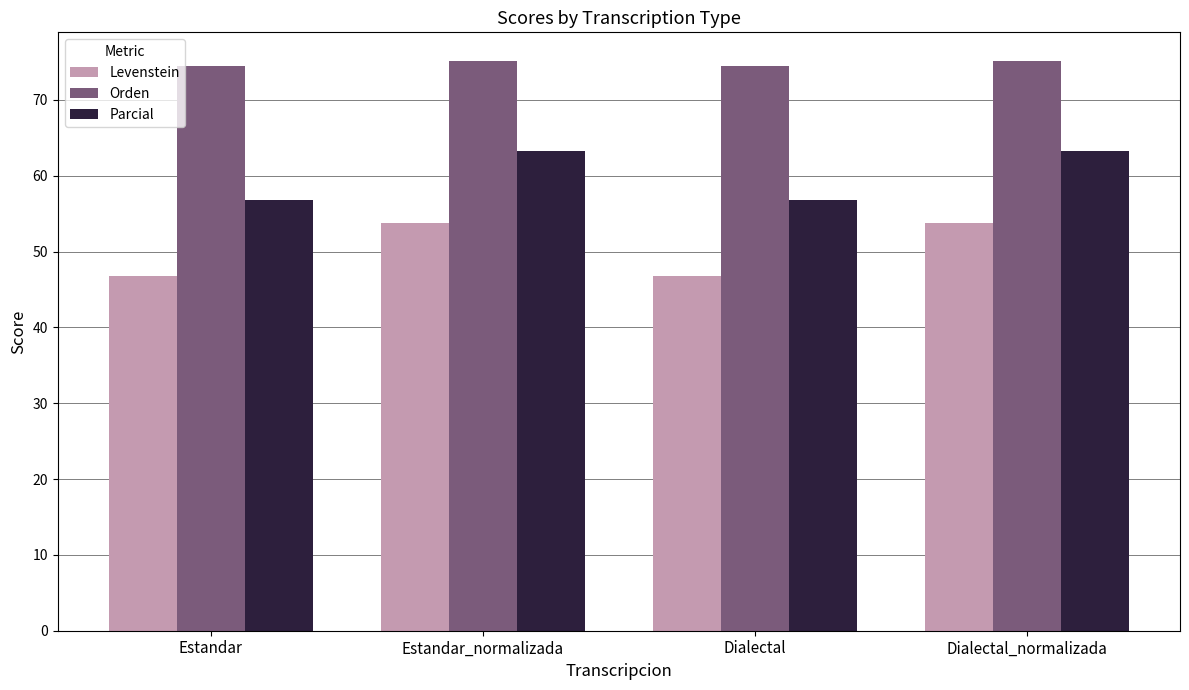

What is the difference between the Orden values at Estandar and Estandar_normalizada?

0.7